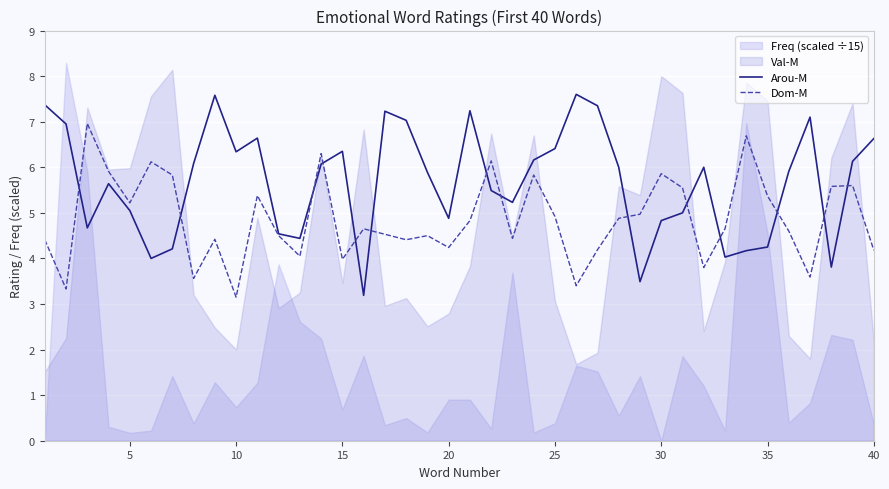

True or false: Arou-M has more than 1 points higher than both neighbors.

True